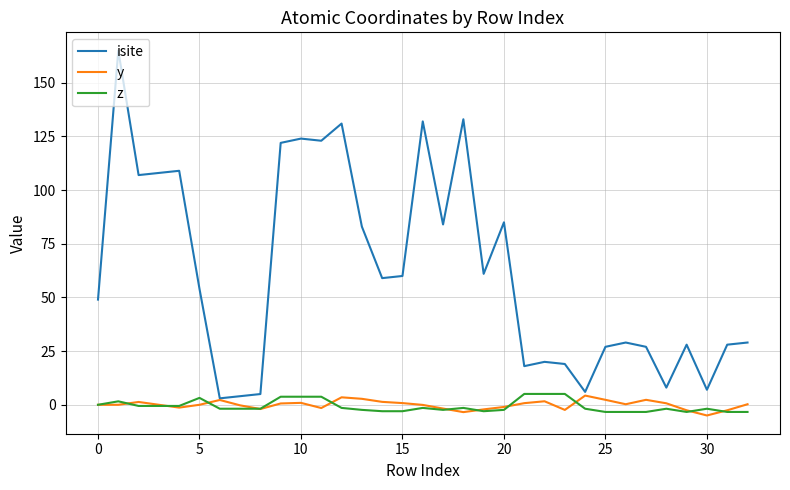

Does the chart display data point markers on the line(s)?

No